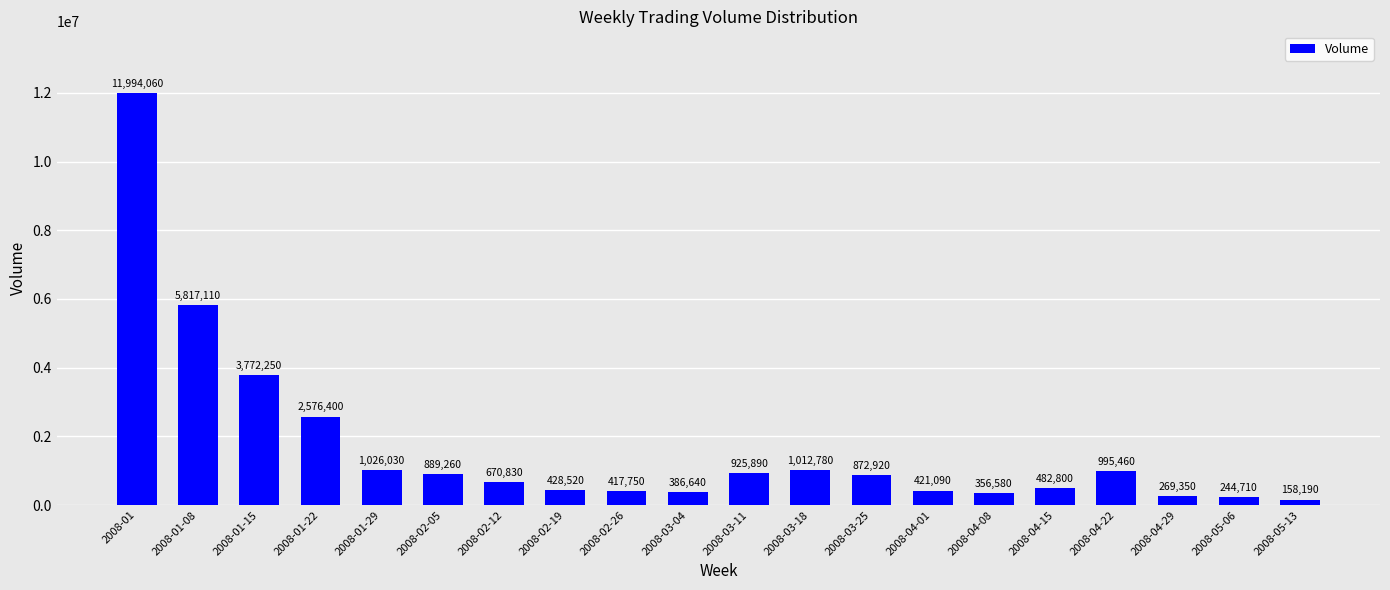

Rank the categories by value from lowest to highest.

2008-05-13, 2008-05-06, 2008-04-29, 2008-04-08, 2008-03-04, 2008-02-26, 2008-04-01, 2008-02-19, 2008-04-15, 2008-02-12, 2008-03-25, 2008-02-05, 2008-03-11, 2008-04-22, 2008-03-18, 2008-01-29, 2008-01-22, 2008-01-15, 2008-01-08, 2008-01